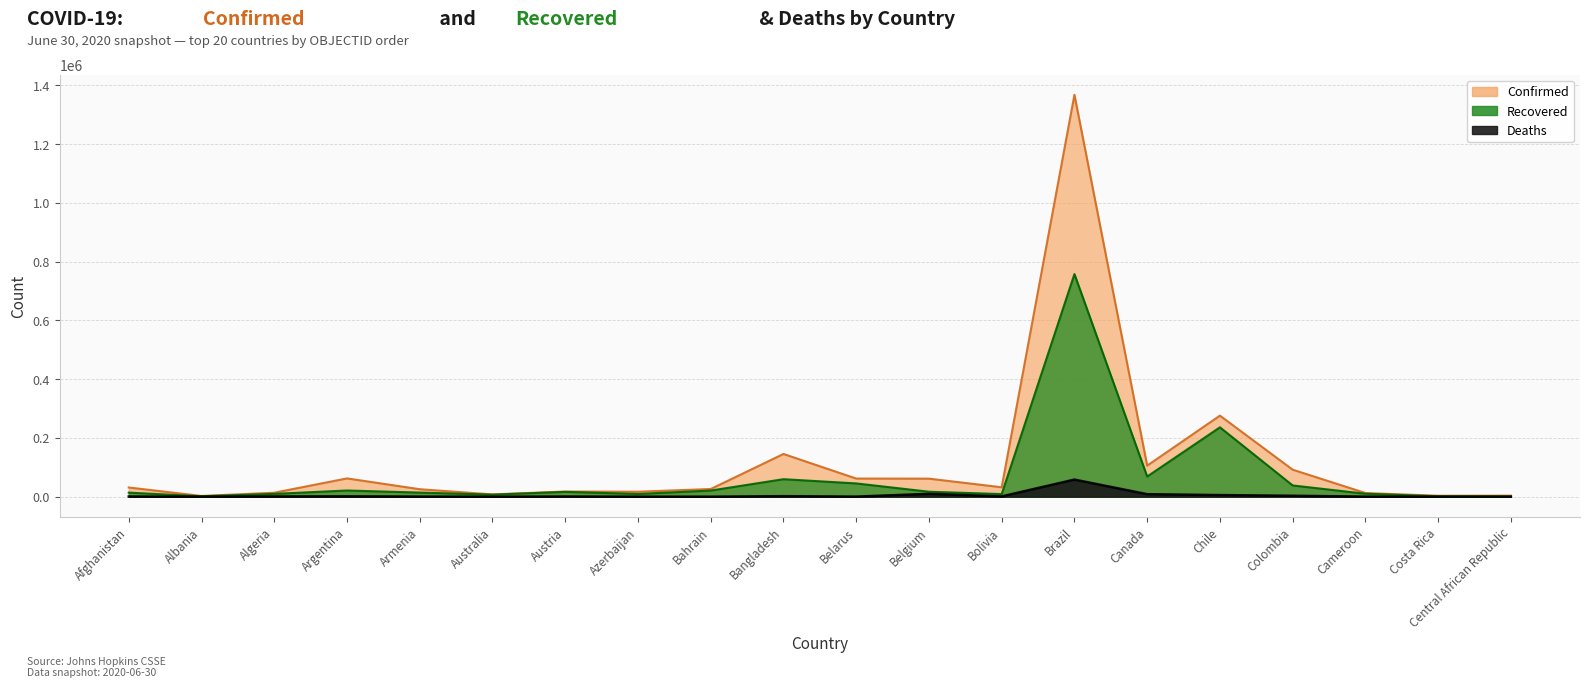

Which has a higher value, Armenia or Costa Rica?

Armenia